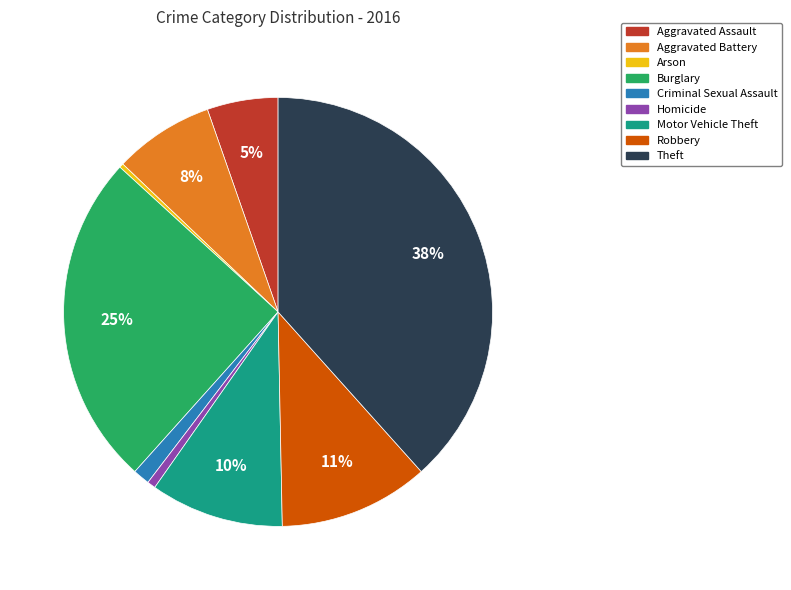

What is the ratio of the value at Theft to the value at Motor Vehicle Theft?

3.8